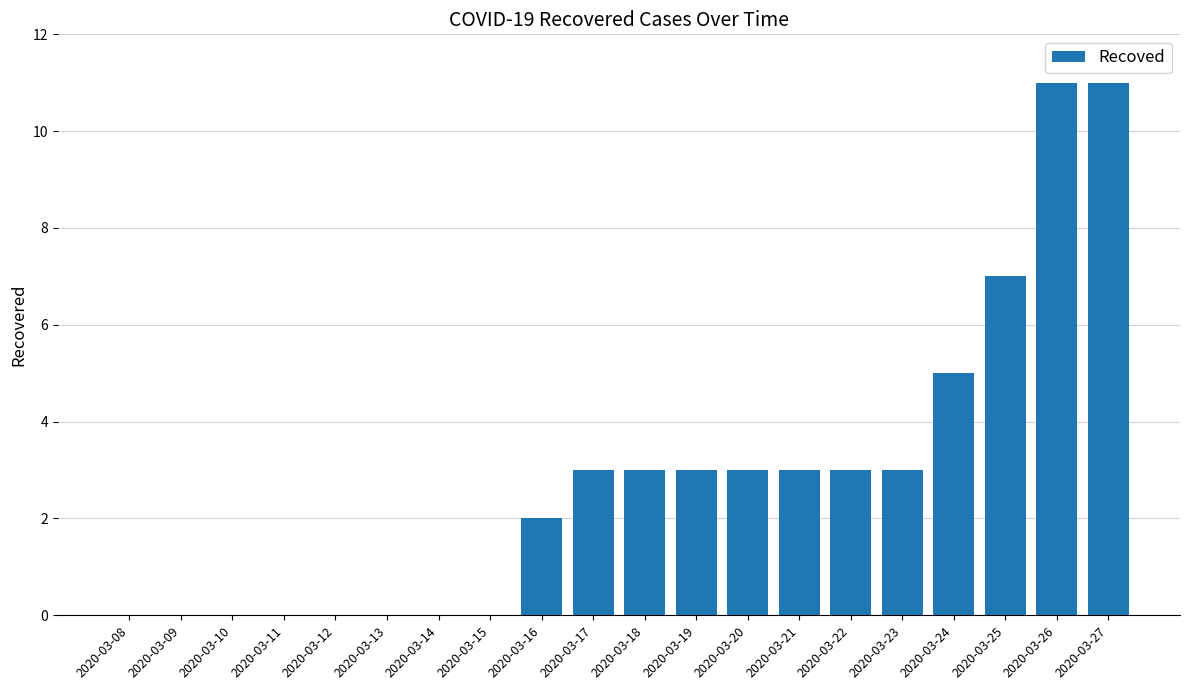

What is the change in value from 2020-03-12 to 2020-03-16?

+2